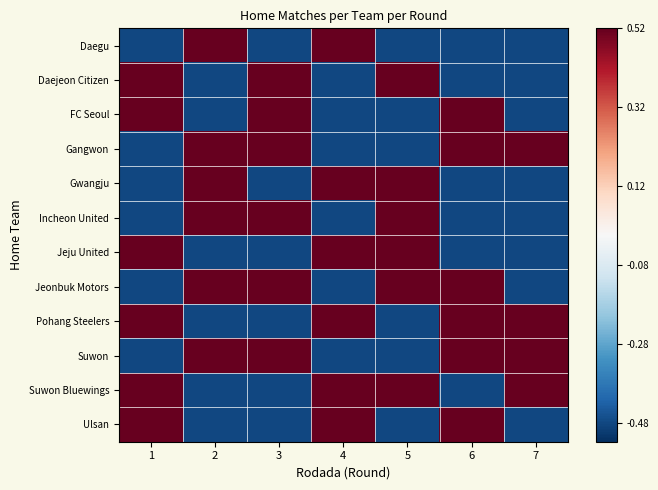

Reading left to right, extract all data points from this chart.

Daegu: 1=0	2=1	3=0	4=1	5=0	6=0	7=0
Daejeon Citizen: 1=1	2=0	3=1	4=0	5=1	6=0	7=0
FC Seoul: 1=1	2=0	3=1	4=0	5=0	6=1	7=0
Gangwon: 1=0	2=1	3=1	4=0	5=0	6=1	7=1
Gwangju: 1=0	2=1	3=0	4=1	5=1	6=0	7=0
Incheon United: 1=0	2=1	3=1	4=0	5=1	6=0	7=0
Jeju United: 1=1	2=0	3=0	4=1	5=1	6=0	7=0
Jeonbuk Motors: 1=0	2=1	3=1	4=0	5=1	6=1	7=0
Pohang Steelers: 1=1	2=0	3=0	4=1	5=0	6=1	7=1
Suwon: 1=0	2=1	3=1	4=0	5=0	6=1	7=1
Suwon Bluewings: 1=1	2=0	3=0	4=1	5=1	6=0	7=1
Ulsan: 1=1	2=0	3=0	4=1	5=0	6=1	7=0